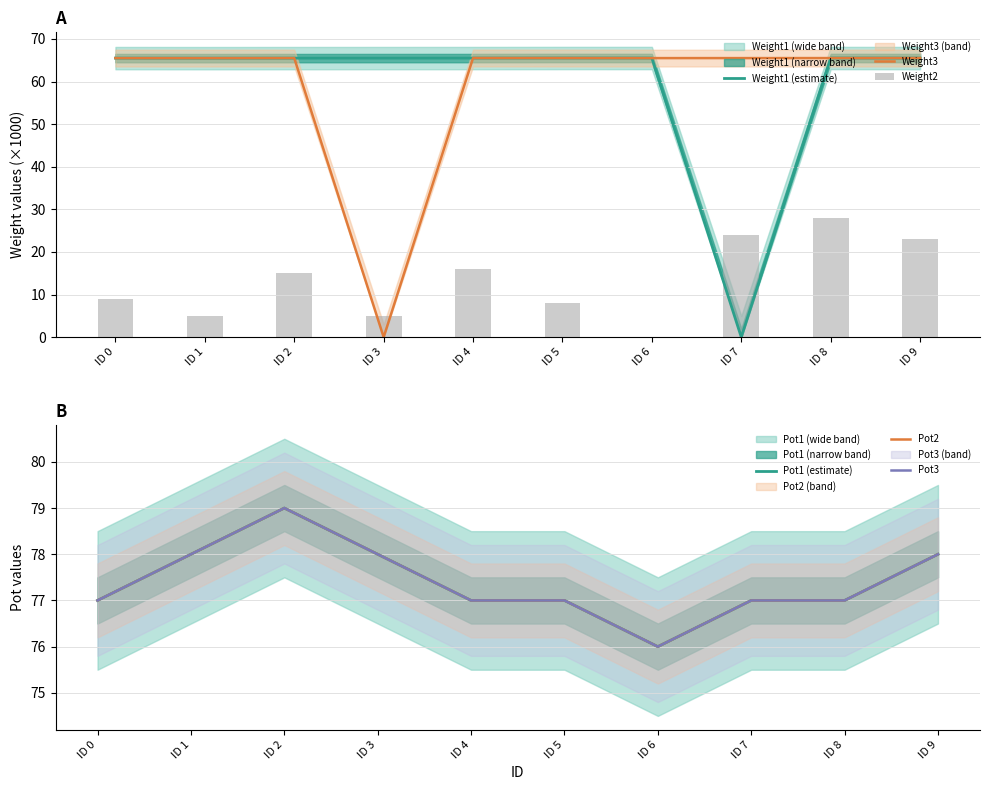

Rank the series by their maximum value, from highest to lowest.

Pot1 (estimate), Pot2, Pot3, Weight1 (estimate), Weight3, Weight2